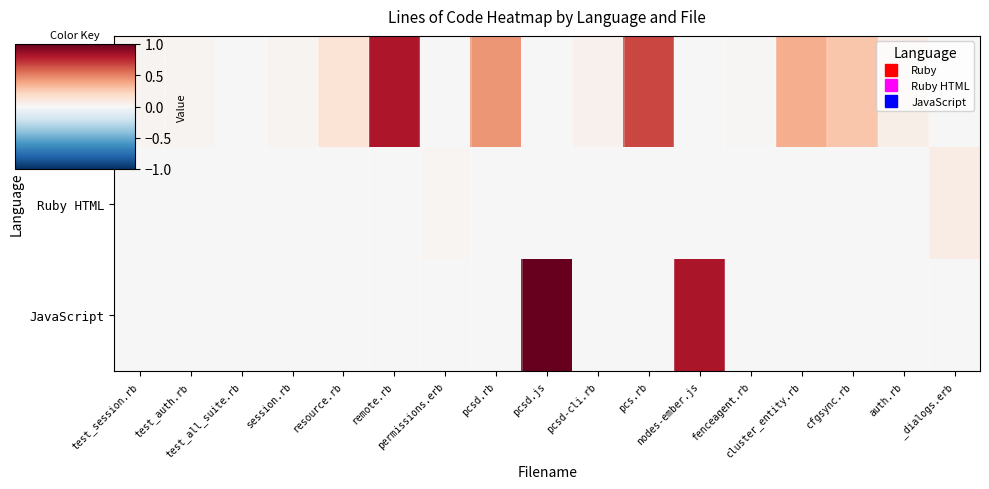

Reading left to right, extract all data points from this chart.

Ruby: test_session.rb=0.0	test_auth.rb=0.0	test_all_suite.rb=0.0	session.rb=0.0	resource.rb=0.1	remote.rb=0.8	permissions.erb=0.0	pcsd.rb=0.4	pcsd.js=0.0	pcsd-cli.rb=0.0	pcs.rb=0.7	nodes-ember.js=0.0	fenceagent.rb=0.0	cluster_entity.rb=0.4	cfgsync.rb=0.3	auth.rb=0.1	_dialogs.erb=0.0
Ruby HTML: test_session.rb=0.0	test_auth.rb=0.0	test_all_suite.rb=0.0	session.rb=0.0	resource.rb=0.0	remote.rb=0.0	permissions.erb=0.0	pcsd.rb=0.0	pcsd.js=0.0	pcsd-cli.rb=0.0	pcs.rb=0.0	nodes-ember.js=0.0	fenceagent.rb=0.0	cluster_entity.rb=0.0	cfgsync.rb=0.0	auth.rb=0.0	_dialogs.erb=0.1
JavaScript: test_session.rb=0.0	test_auth.rb=0.0	test_all_suite.rb=0.0	session.rb=0.0	resource.rb=0.0	remote.rb=0.0	permissions.erb=0.0	pcsd.rb=0.0	pcsd.js=1.0	pcsd-cli.rb=0.0	pcs.rb=0.0	nodes-ember.js=0.8	fenceagent.rb=0.0	cluster_entity.rb=0.0	cfgsync.rb=0.0	auth.rb=0.0	_dialogs.erb=0.0